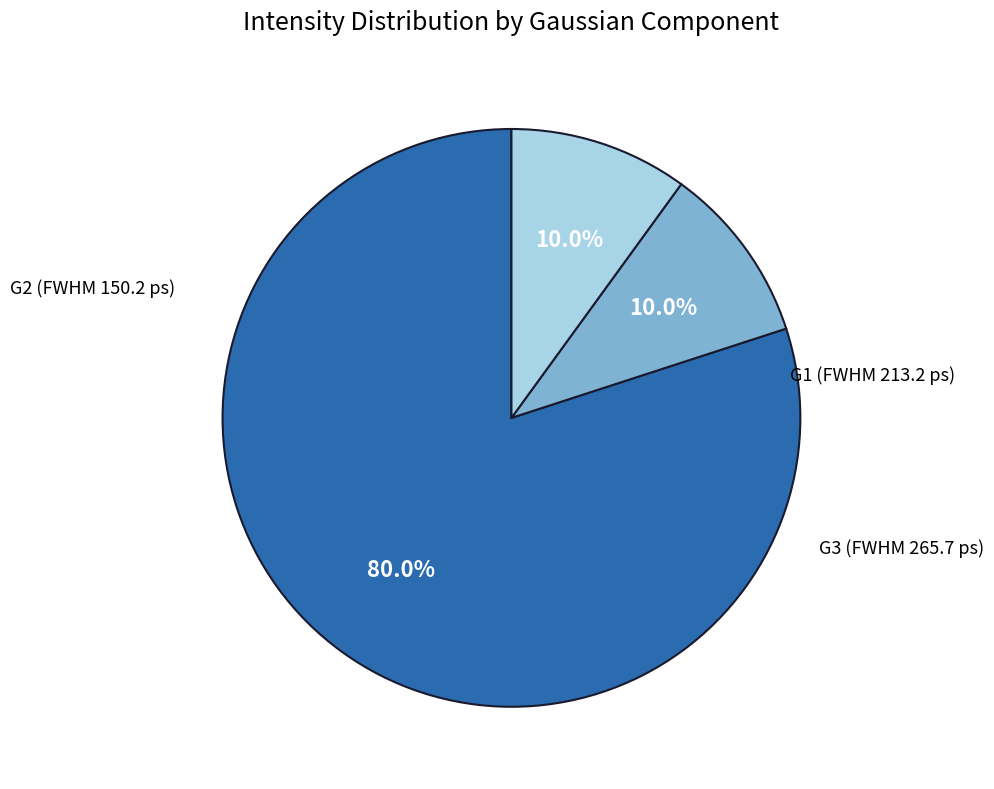

True or false: G2 accounts for 10% of the total.

True